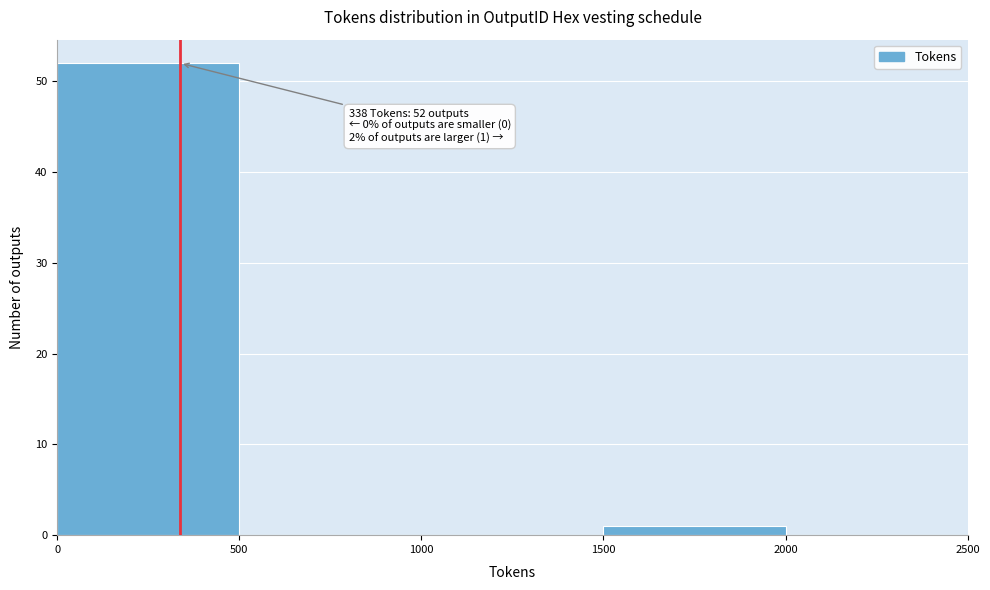

Which range on the x-axis has the tallest bar?

0 to 500